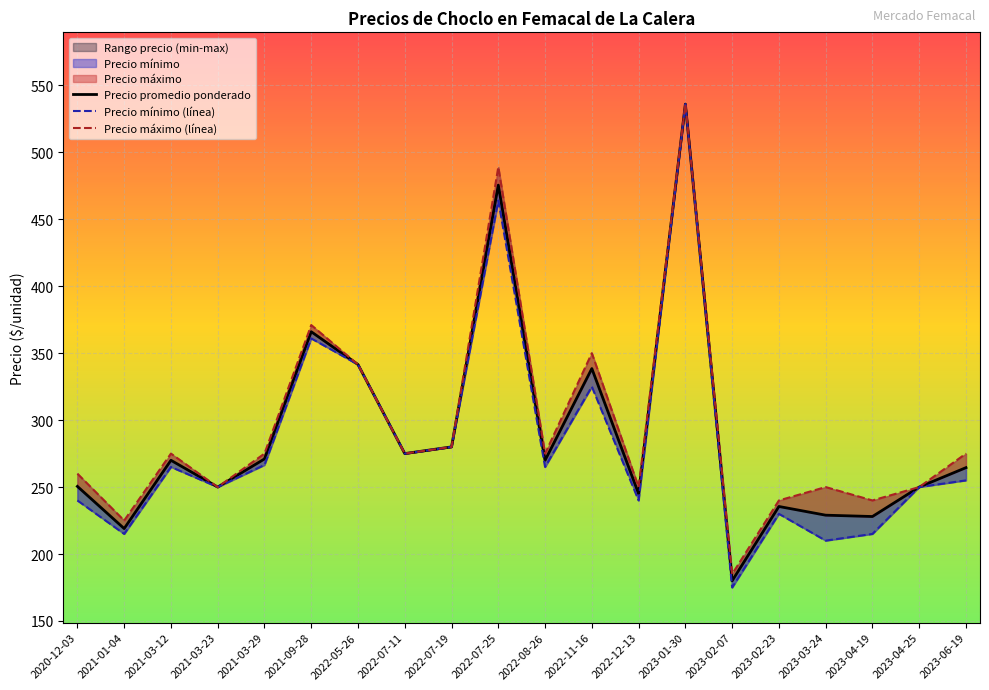

Is it true that Precio mínimo (línea) equals 116.7 at 2020-12-03?

False